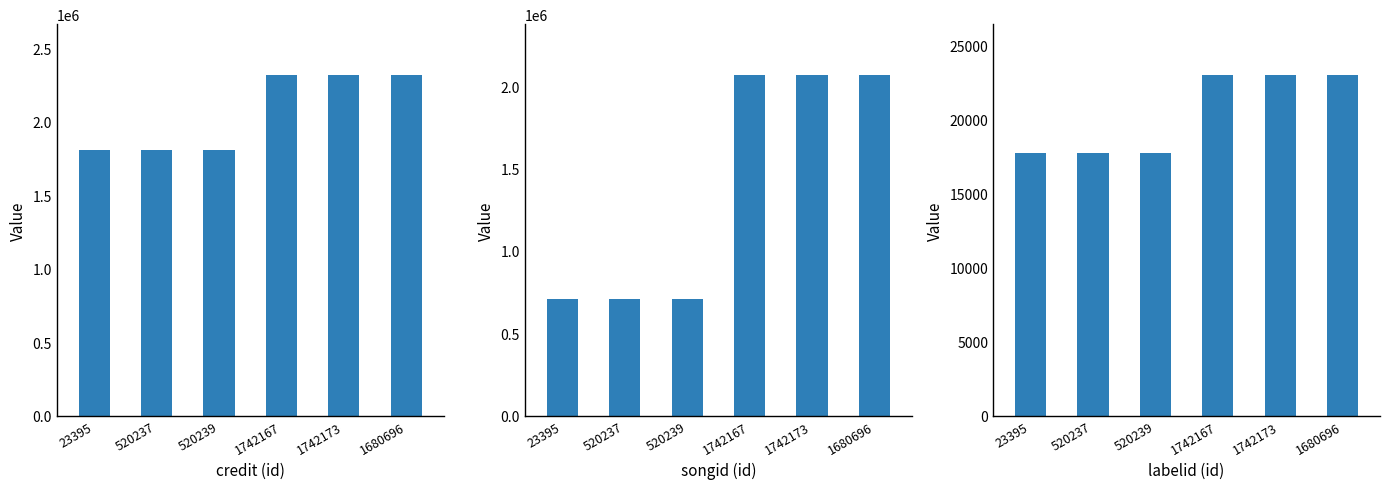

At which category is the sum across all series the highest?

1742167